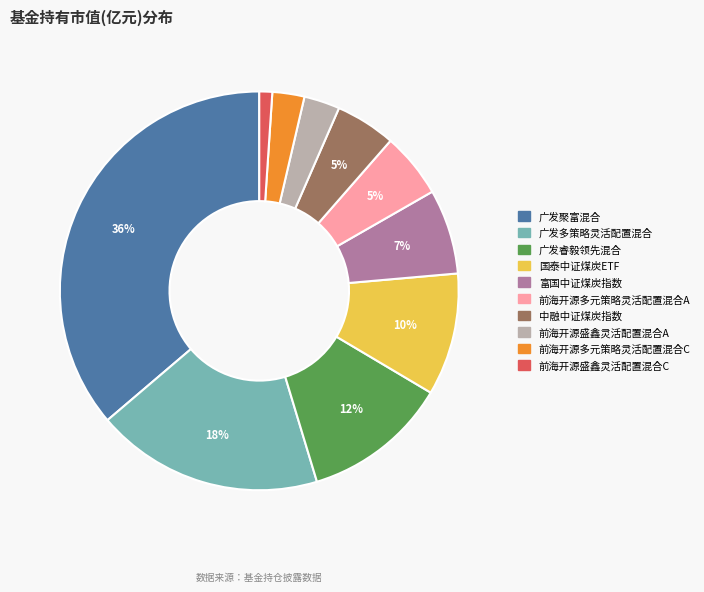

Combined, do 广发聚富混合 and 广发睿毅领先混合 account for over 50%?

No